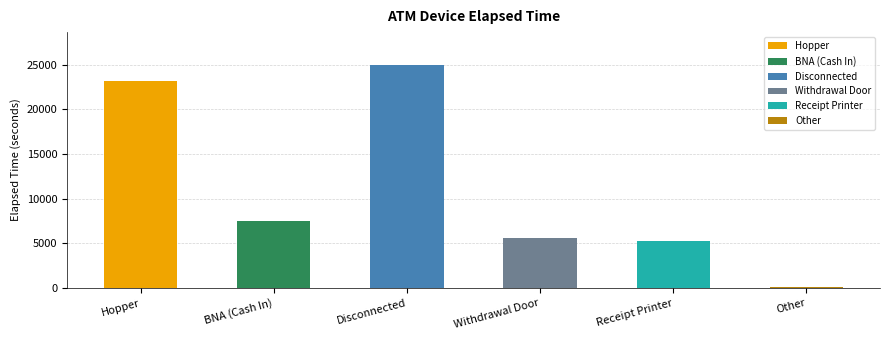

What is the sum of all values?

66495